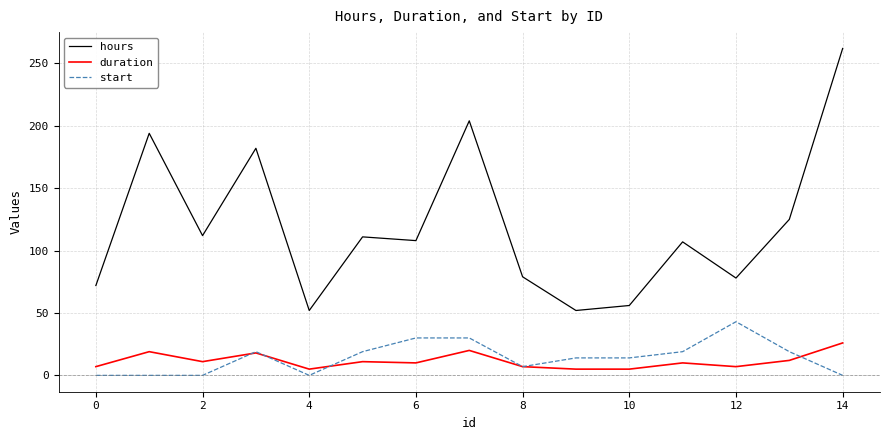

What is the highest value of the start series?

43